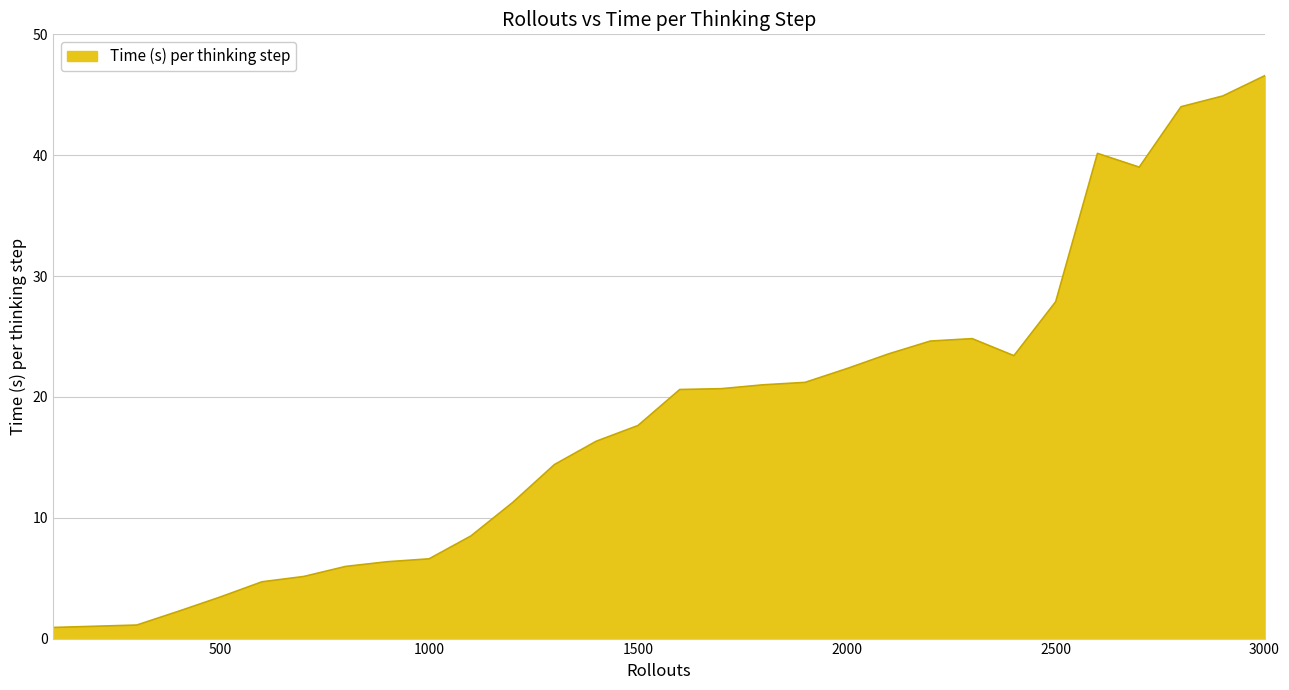

What is the greatest value displayed?

46.6